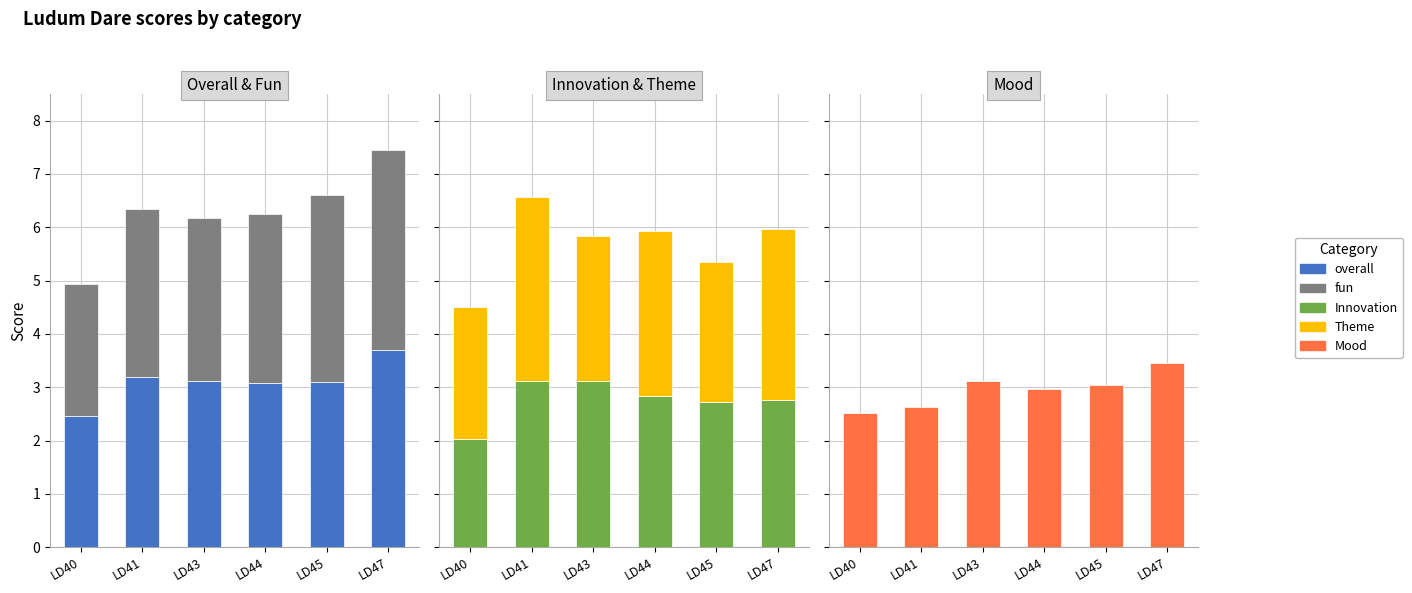

What is the average value of the Innovation series?

2.8